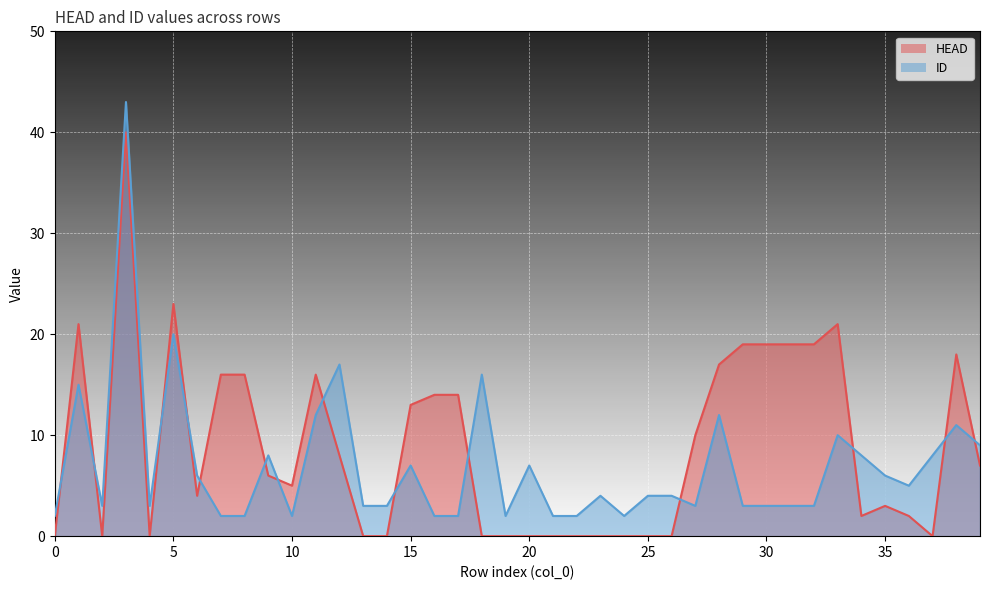

What is the value of the ID_line point at the 2nd from the left?

15